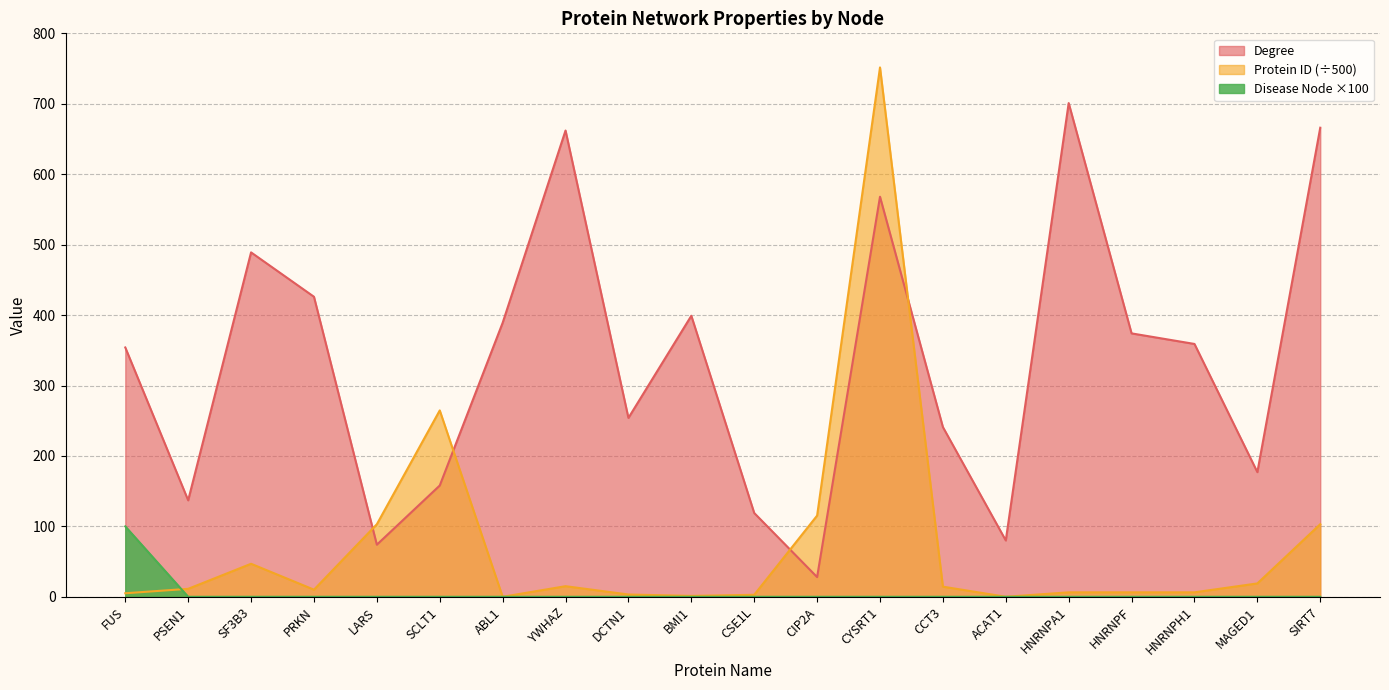

Which series has the largest total across all categories?

Degree